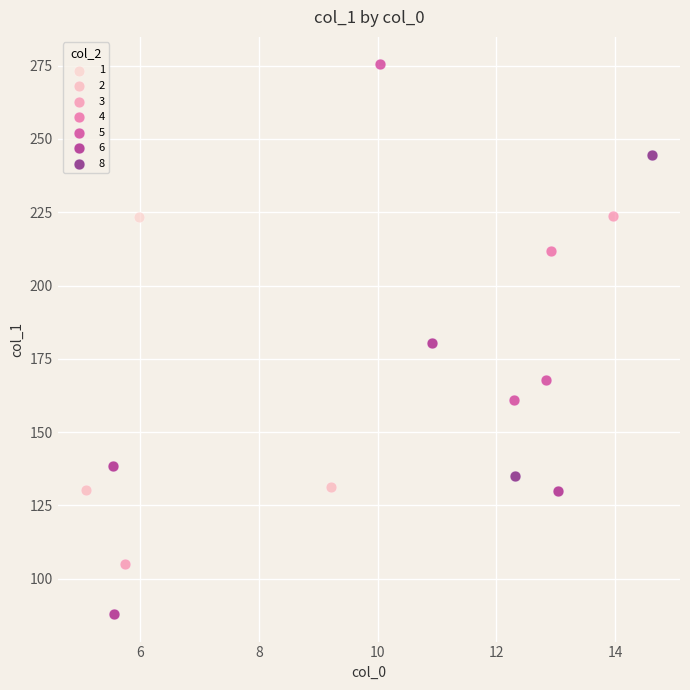

What are all the series names shown in the legend?

1, 2, 3, 4, 5, 6, 8